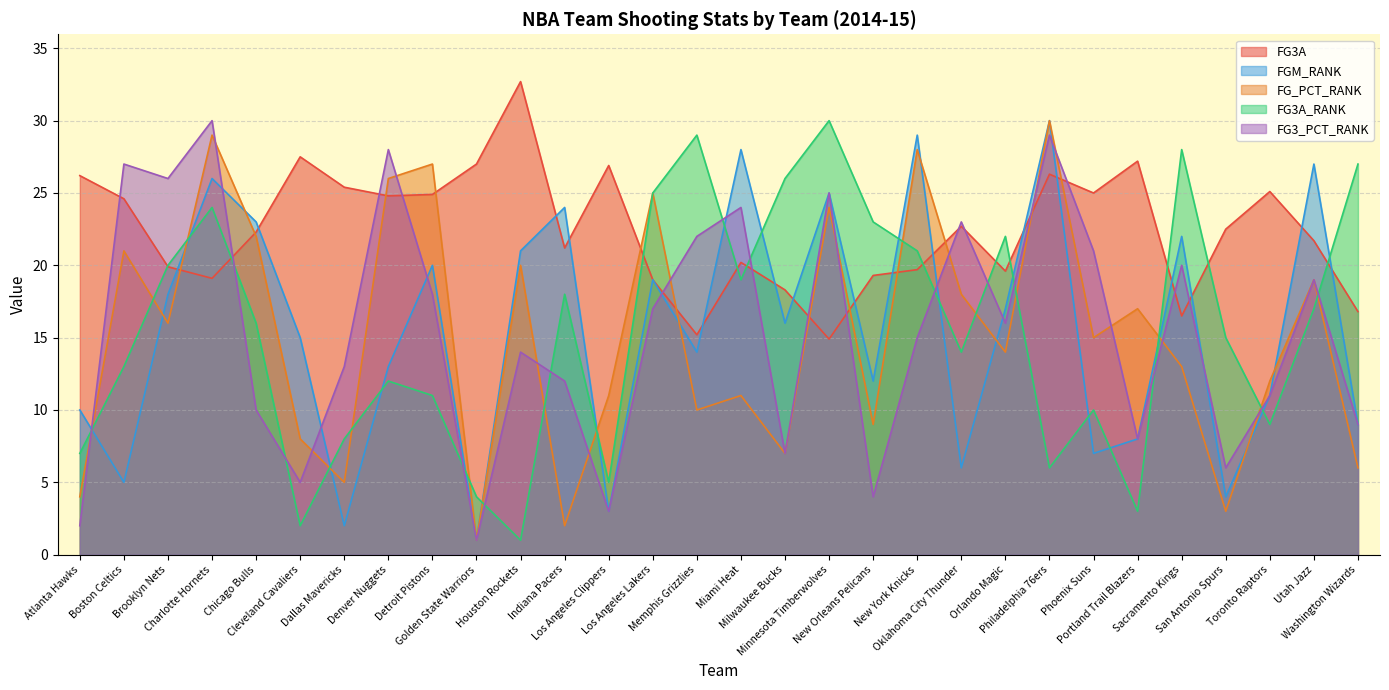

What is the greatest value displayed?

32.7